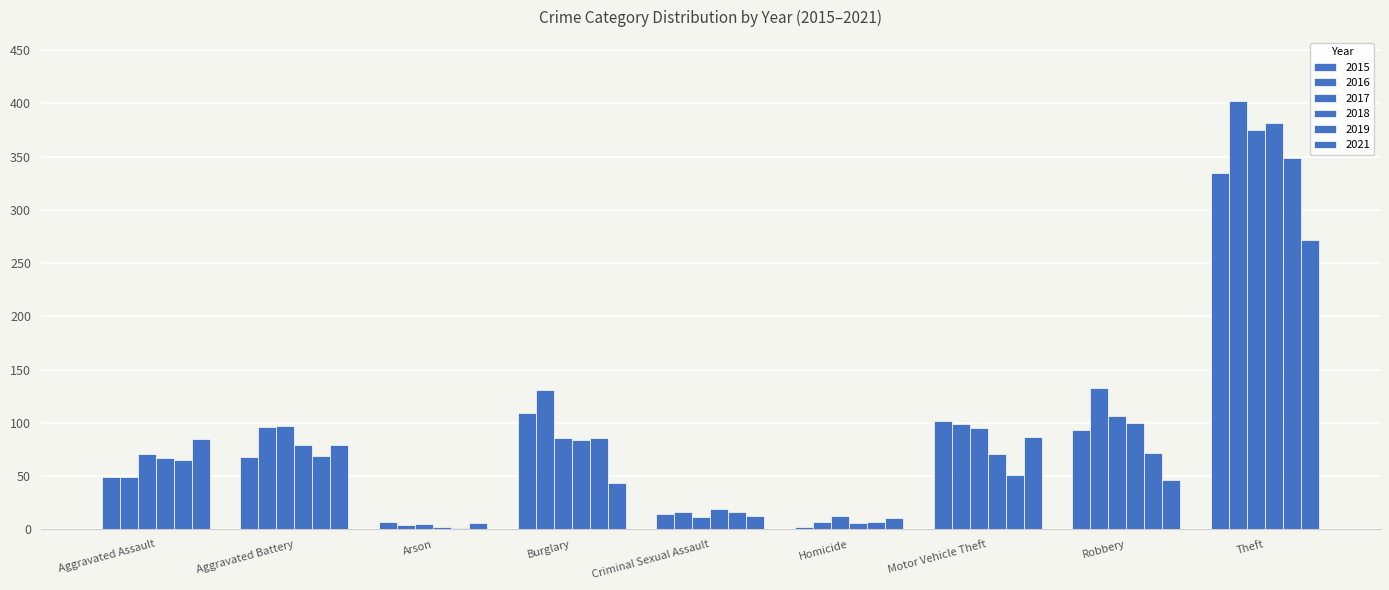

What position from the right is Criminal Sexual Assault?

5